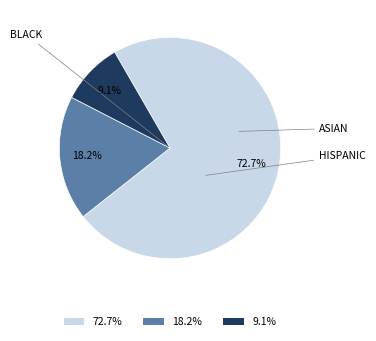

Is there any slice that represents more than half of the pie?

Yes